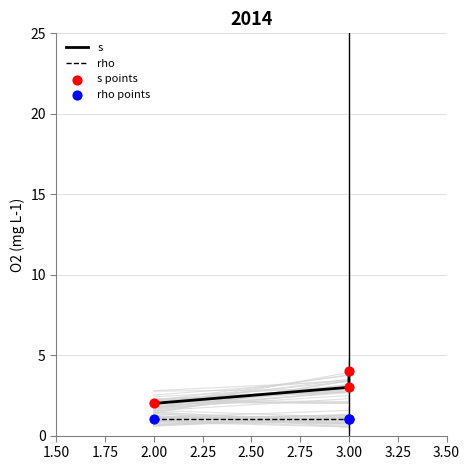

Which series has the largest total across all categories?

s